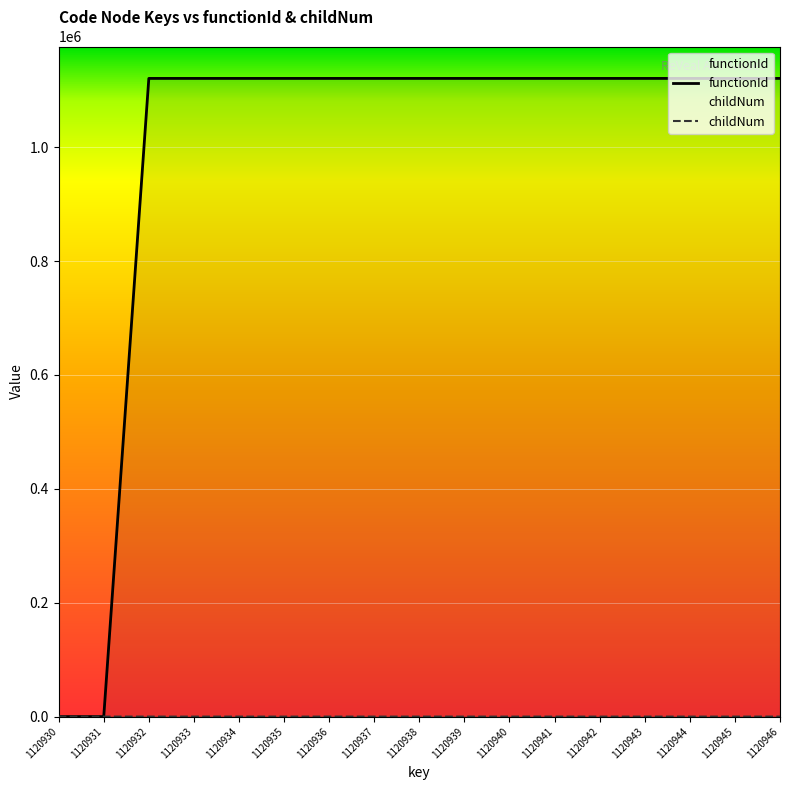

Reading left to right, extract all data points from this chart.

functionId: 1120930=0	1120931=0	1120932=1120931	1120933=1120931	1120934=1120931	1120935=1120931	1120936=1120931	1120937=1120931	1120938=1120931	1120939=1120931	1120940=1120931	1120941=1120931	1120942=1120931	1120943=1120931	1120944=1120931	1120945=1120931	1120946=1120931
childNum: 1120930=0	1120931=0	1120932=0	1120933=0	1120934=0	1120935=0	1120936=1	1120937=2	1120938=0	1120939=0	1120940=0	1120941=1	1120942=0	1120943=0	1120944=1	1120945=1	1120946=2